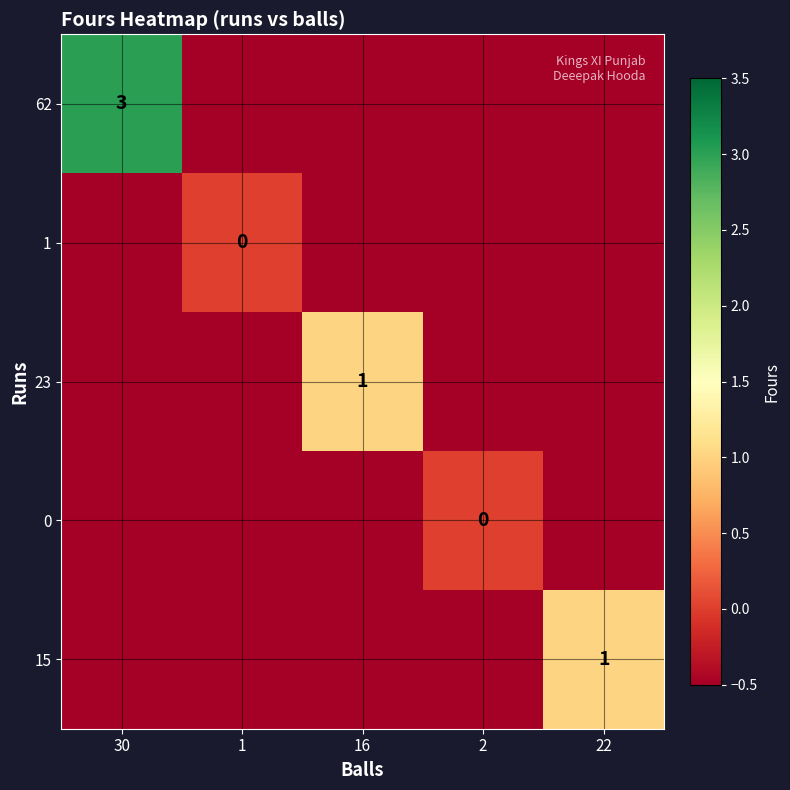

Is it true that 62 equals 1.7 at 30?

False